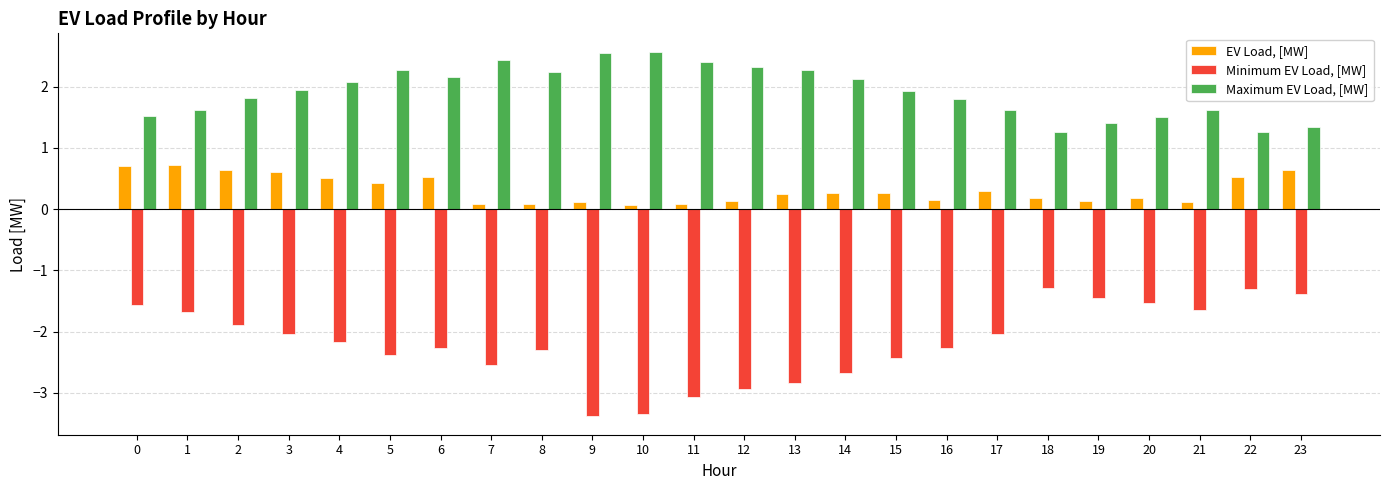

What is the difference between the maximum and minimum values in the Minimum EV Load, [MW] series?

2.1